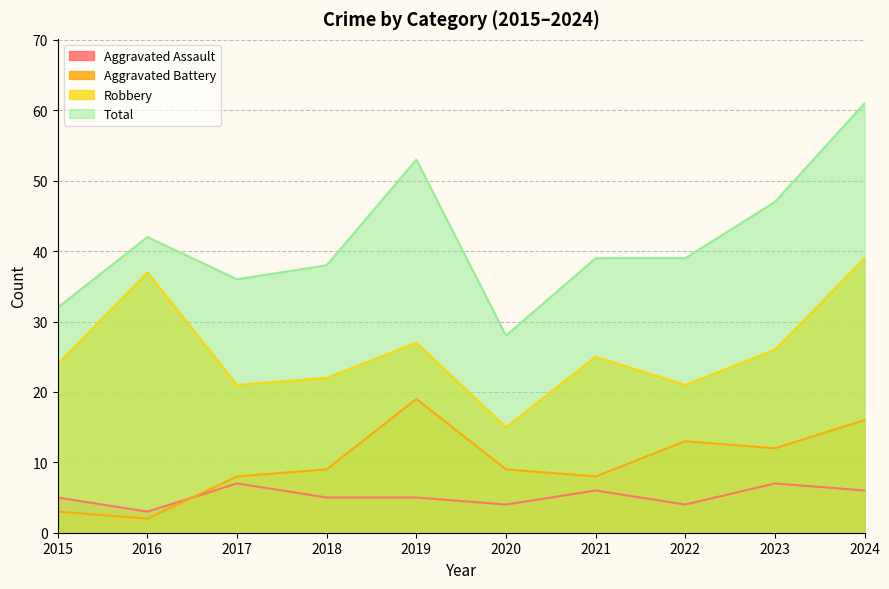

How many Aggravated Assault values are between 4 and 6?

7